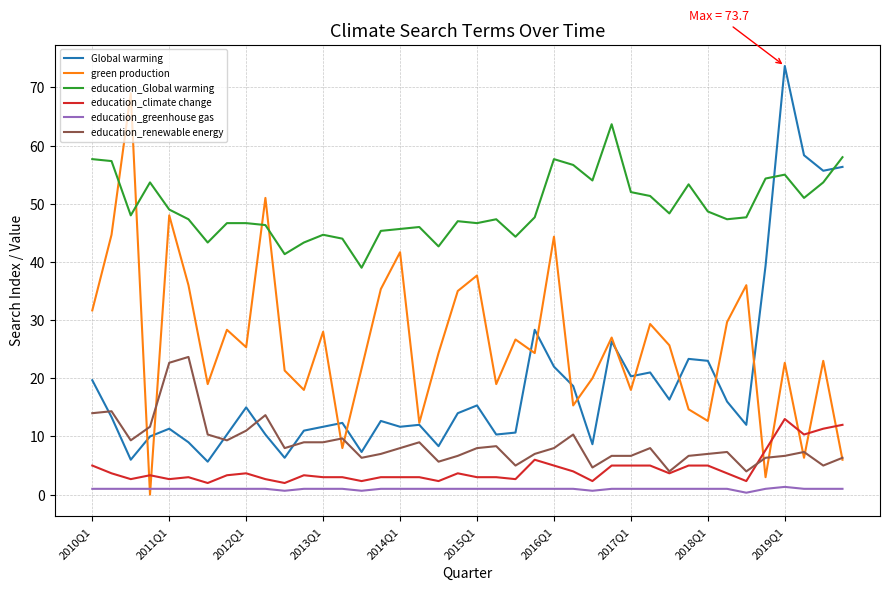

What is the minimum value for education_renewable energy?

4.0